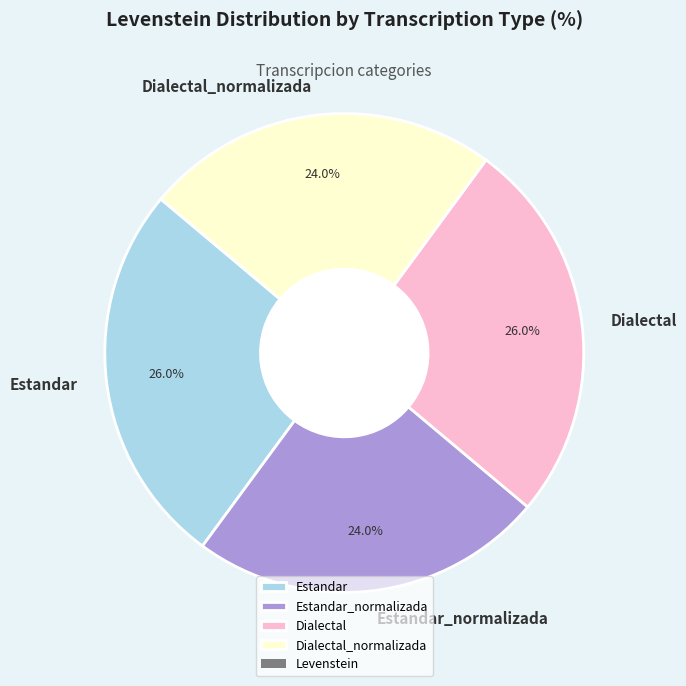

How much of the chart is everything except Dialectal?

74.0%